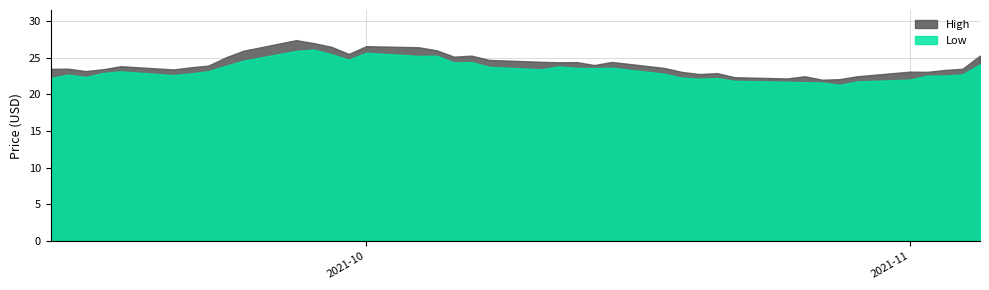

Reading right to left, extract all data points from this chart.

High: 39=25.3	38=23.5	37=23.3	36=23.1	35=23.1	34=22.5	33=22.1	32=22.0	31=22.5	30=22.2	29=22.3	28=22.9	27=22.8	26=23.1	25=23.6	24=24.4	23=24.0	22=24.4	21=24.4	20=24.4	19=24.7	18=25.3	17=25.1	16=26.0	15=26.4	14=26.6	13=25.5	12=26.5	11=27.0	10=27.4	9=25.9	8=25.1	7=23.9	6=23.7	5=23.4	4=23.8	3=23.4	2=23.2	1=23.5	0=23.5
Low: 39=24.1	38=22.7	37=22.6	36=22.6	35=22.0	34=21.8	33=21.3	32=21.6	31=21.7	30=21.7	29=21.9	28=22.2	27=22.1	26=22.3	25=22.8	24=23.6	23=23.6	22=23.6	21=23.8	20=23.4	19=23.8	18=24.4	17=24.4	16=25.3	15=25.2	14=25.7	13=24.7	12=25.5	11=26.1	10=25.9	9=24.6	8=23.9	7=23.2	6=22.9	5=22.6	4=23.1	3=22.9	2=22.4	1=22.7	0=22.2